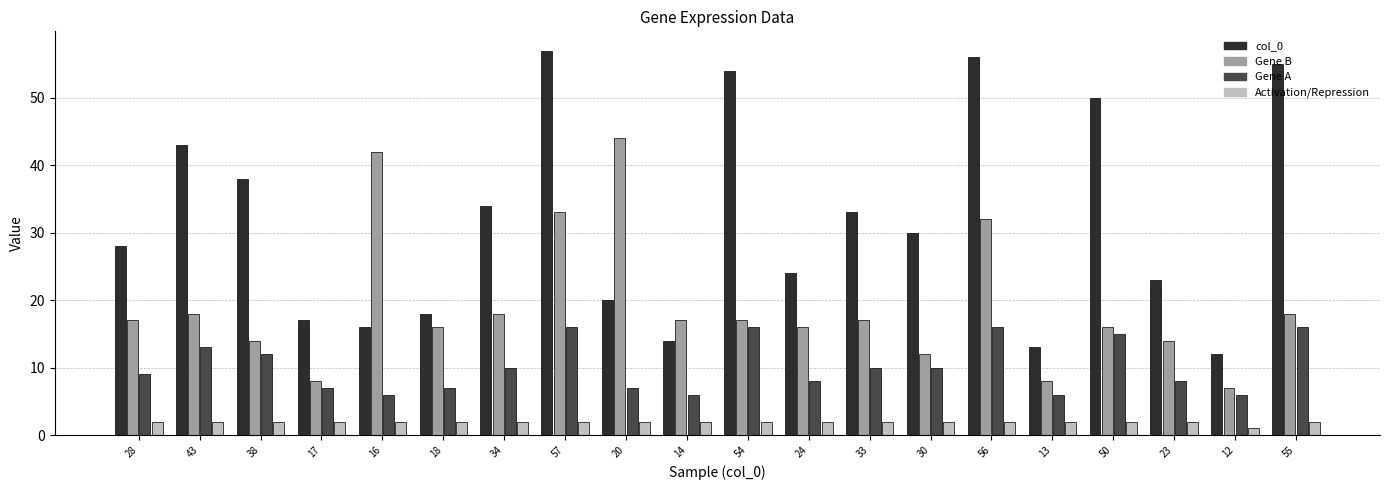

At which label does Gene B reach its peak?

20